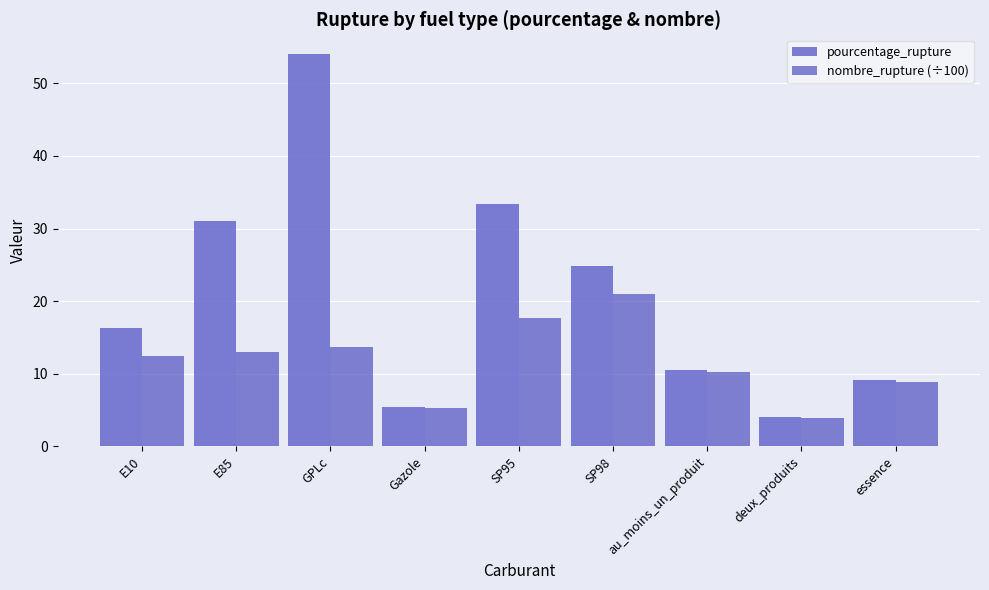

Rank the series by their maximum value, from highest to lowest.

pourcentage_rupture, nombre_rupture (÷100)